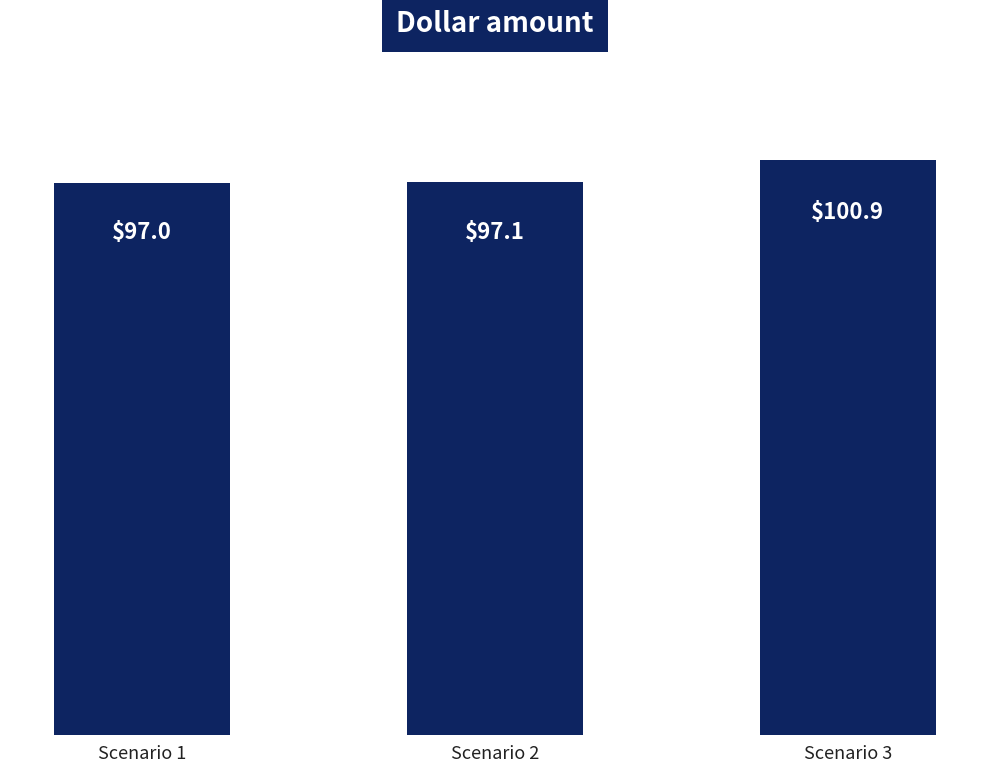

What is the value of the 3rd bar from the left?

100.9